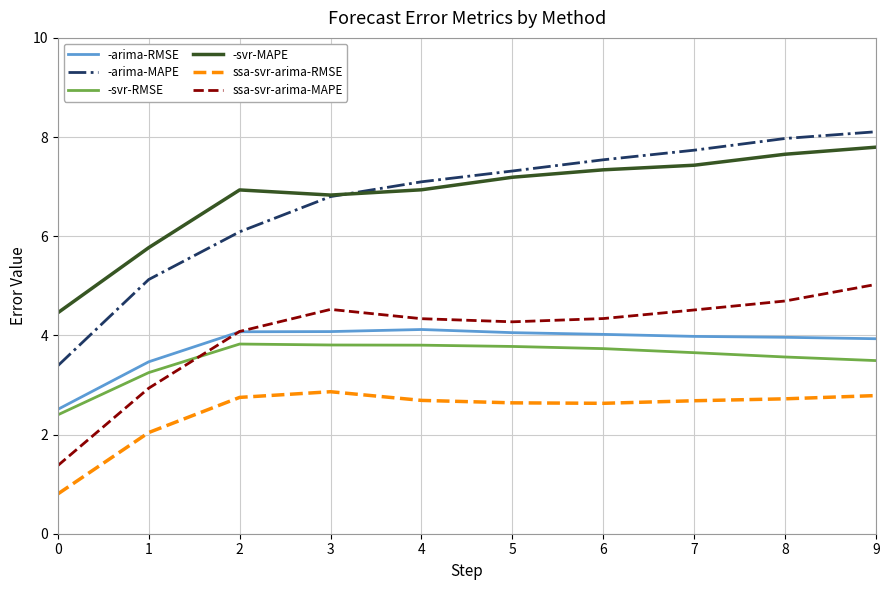

At which category does ssa-svr-arima-MAPE reach its first local peak?

3